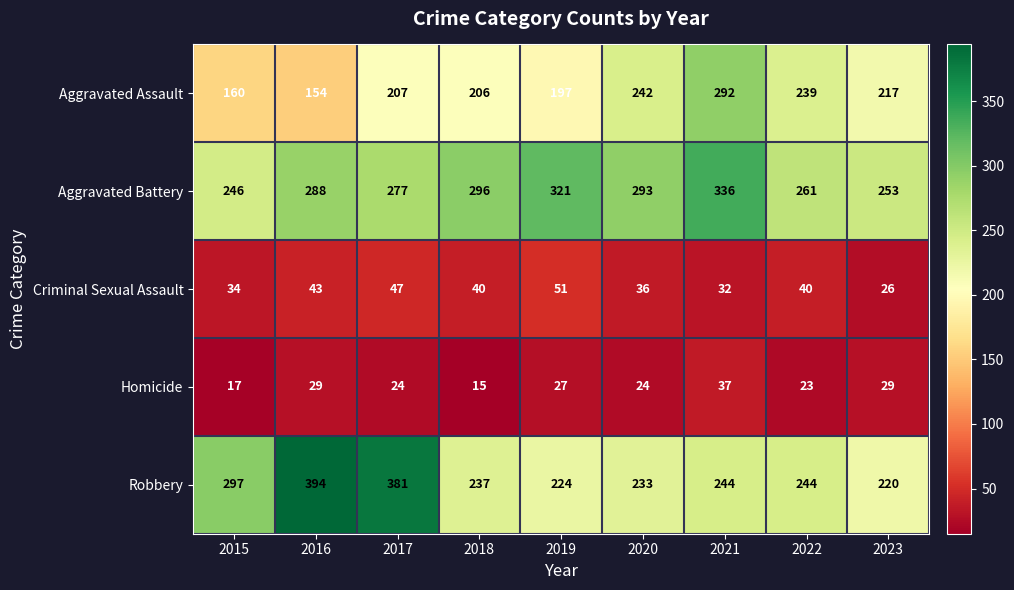

What value does the Robbery series have at 2017?

381